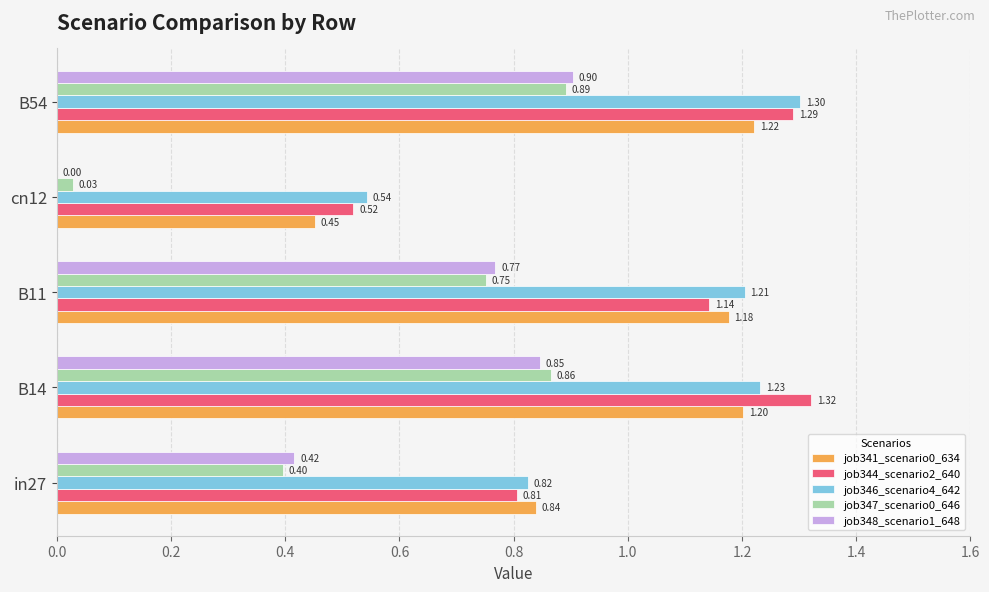

At which category is the sum across all series the highest?

B54